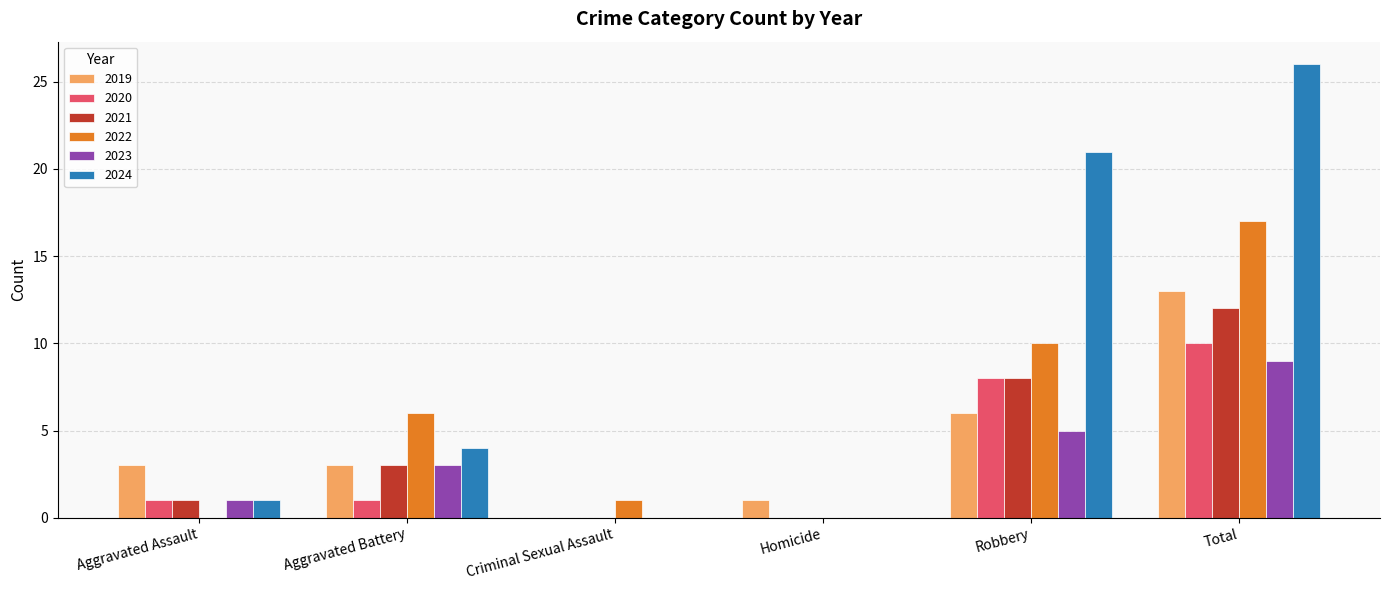

Which label corresponds to the largest value in the chart?

Total